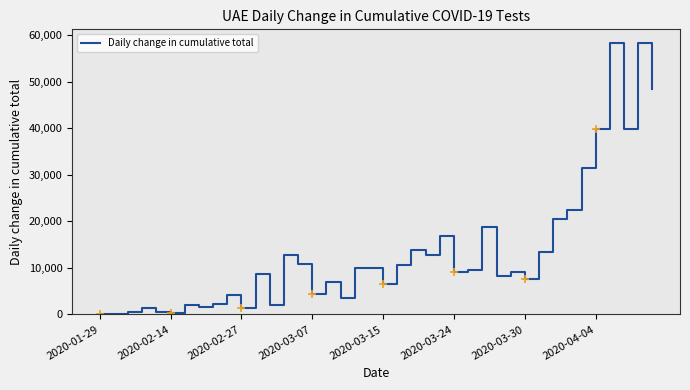

What is the greatest value displayed?

58348